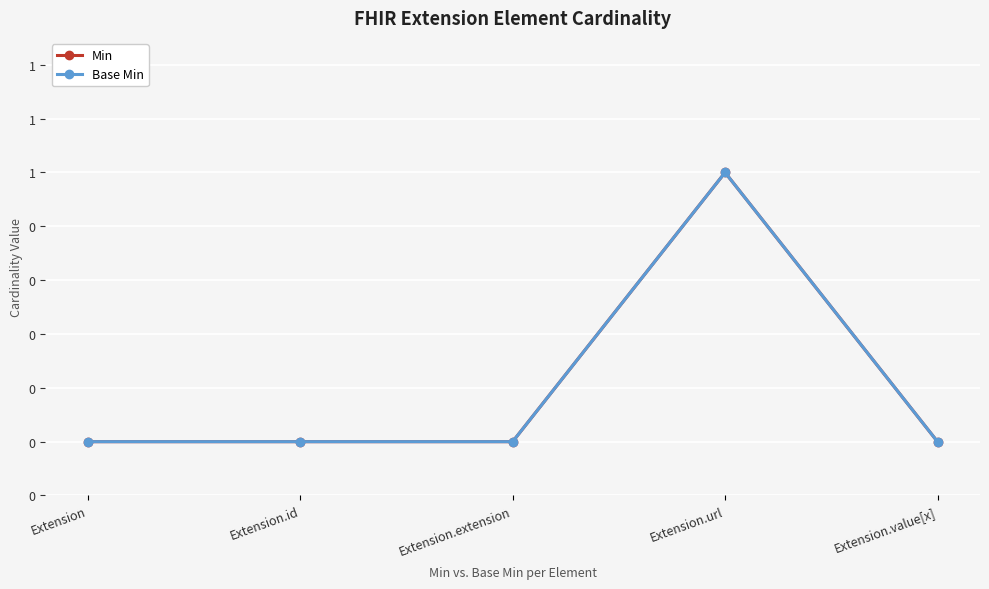

Which category has the highest value in the Base Min series?

Extension.url